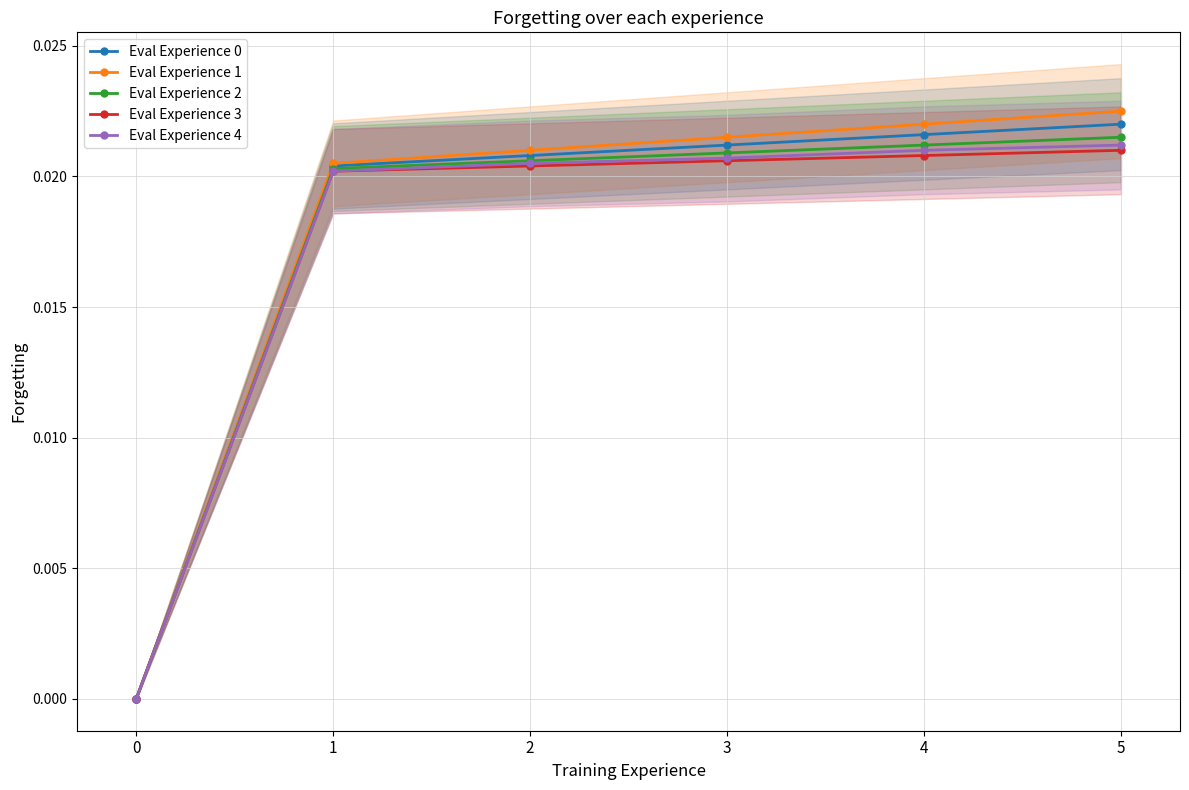

True or false: Eval Experience 0 has a value of 0.0 at 2.

False